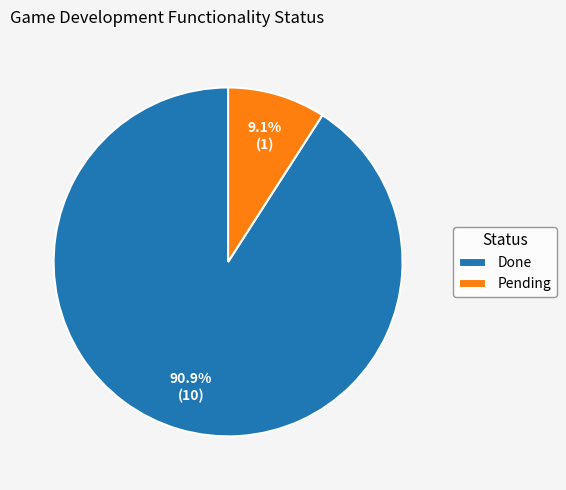

To the nearest percent, what is the difference between the Pending and Done slice percentages?

82%